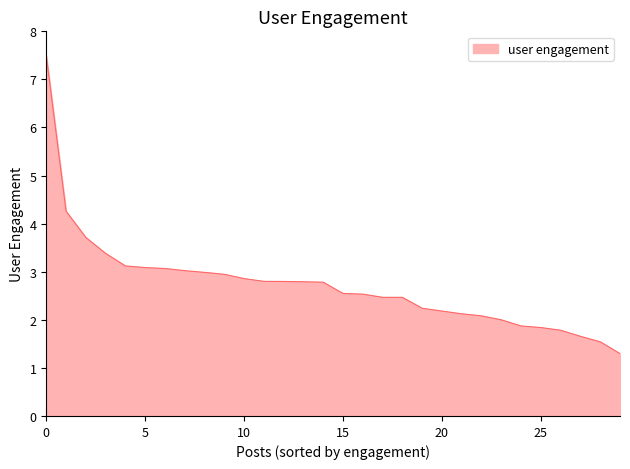

What is the greatest value displayed?

7.5